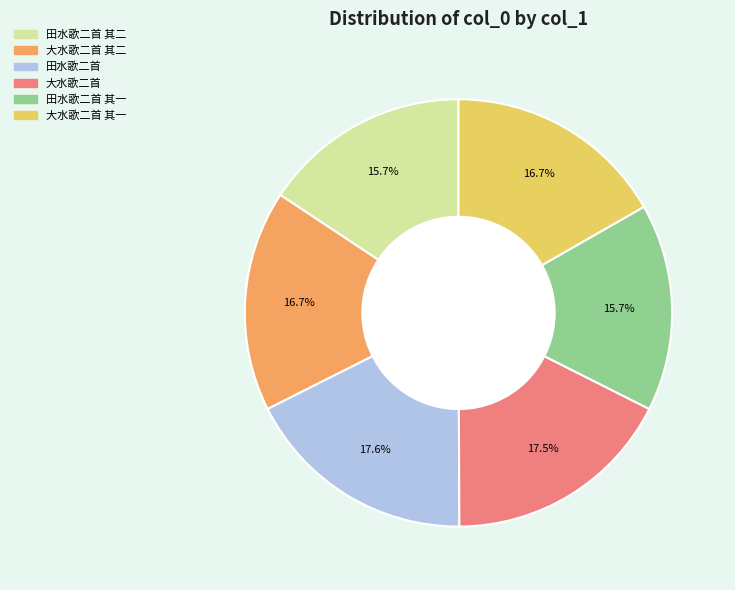

What portion of the pie excludes 大水歌二首 其一?

83.3%